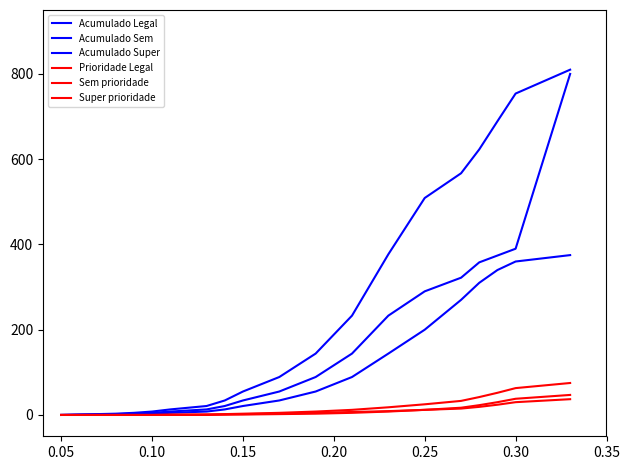

True or false: Prioridade Legal and Super prioridade cross at least once.

False